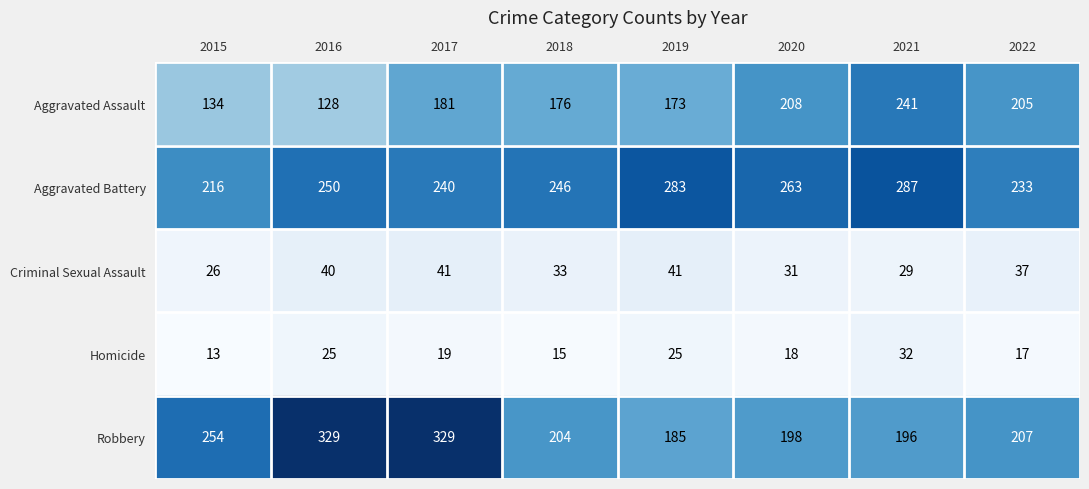

What is the average value of the Aggravated Battery series?

252